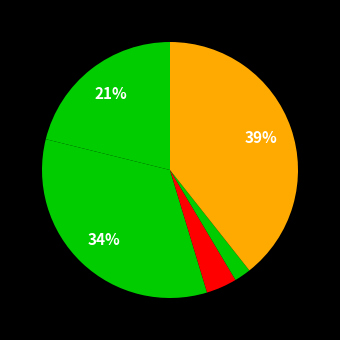

How many segments does this pie chart have?

5